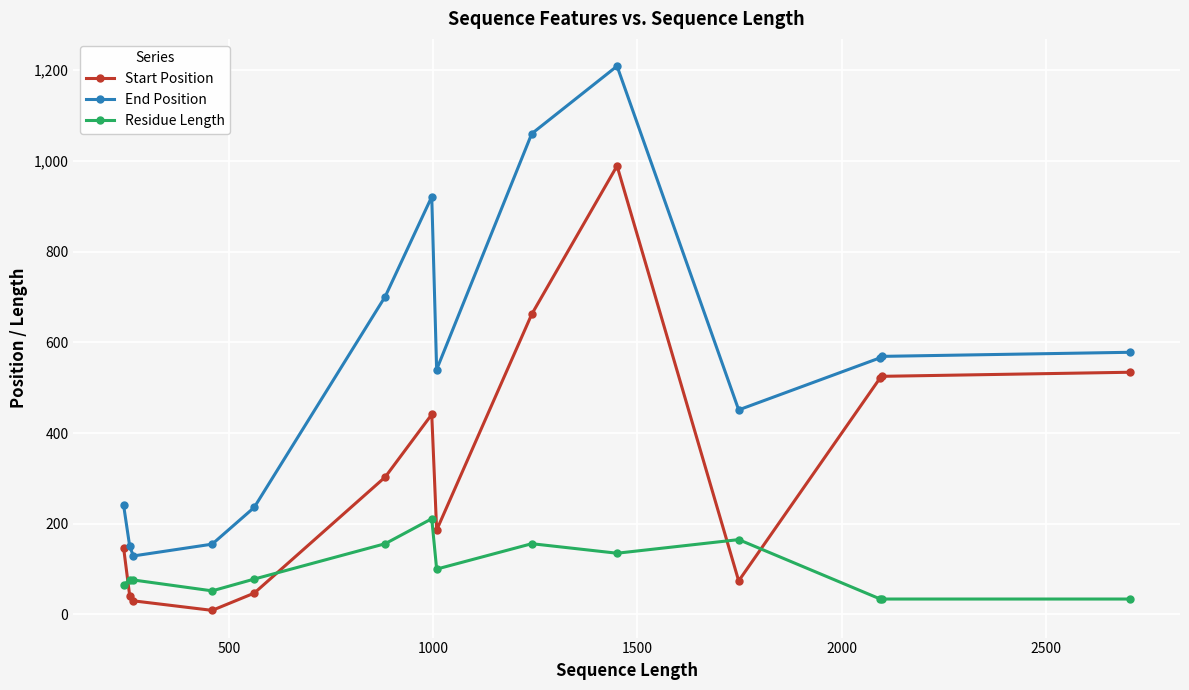

Which series has the widest spread of values?

End Position